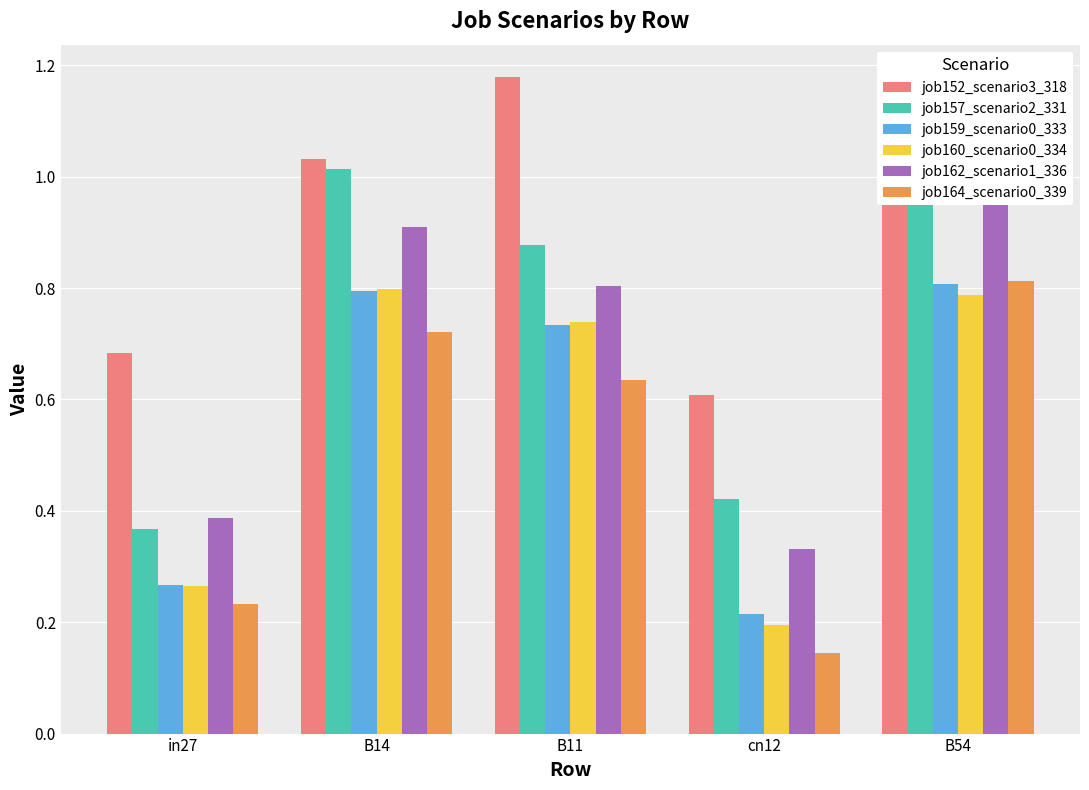

What is the smallest value displayed?

0.1